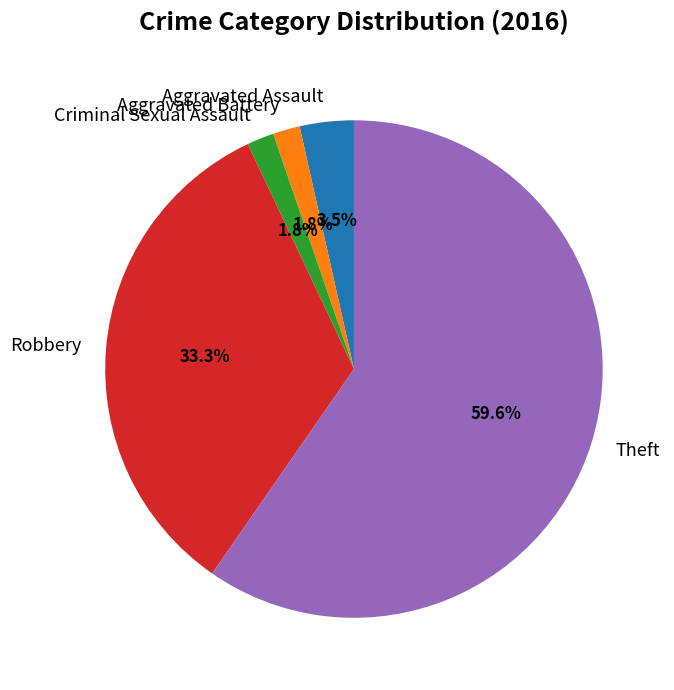

Which has a higher value, Criminal Sexual Assault or Aggravated Assault?

Aggravated Assault